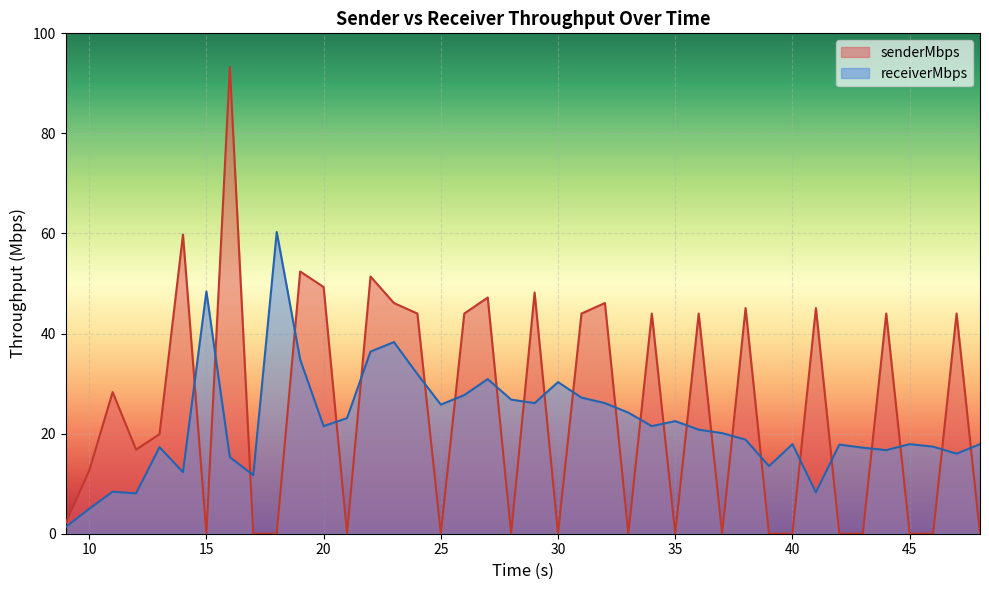

Is the value of senderMbps at 28 greater than the value of receiverMbps at 28?

No